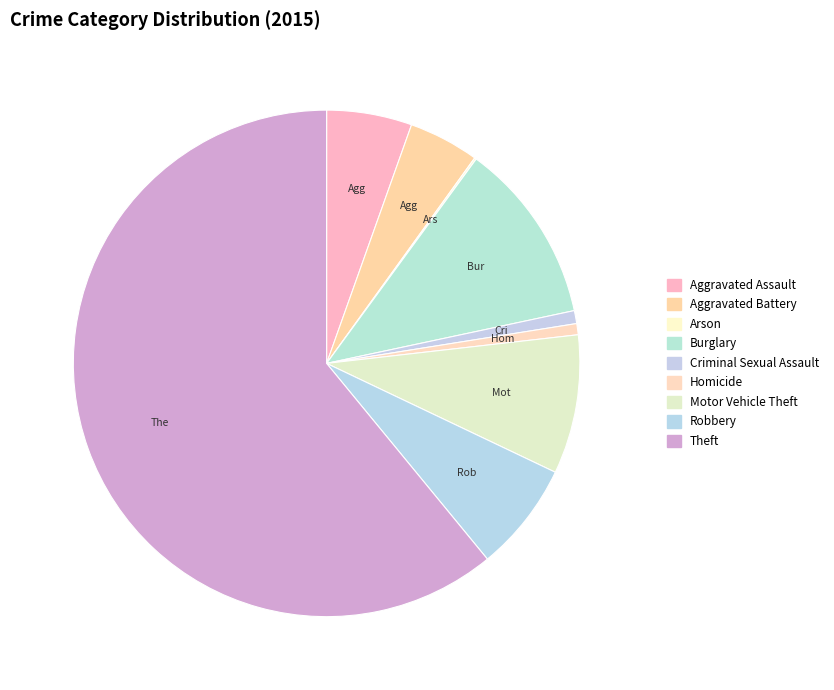

The Aggravated Assault slice represents 13% of the pie. True or false?

False